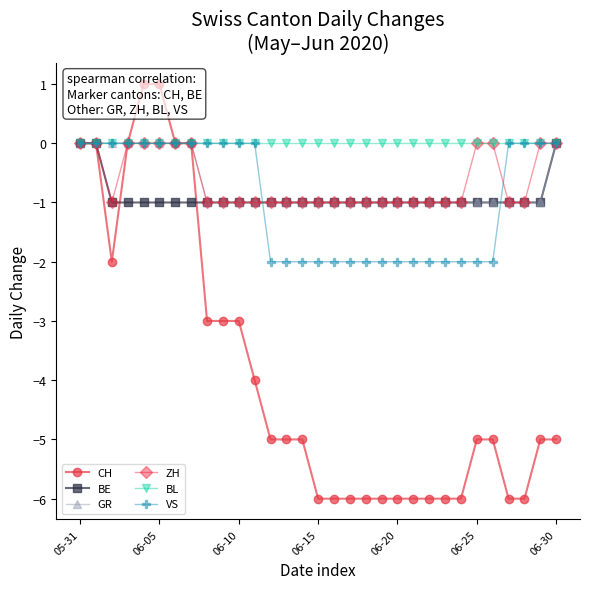

What are all the series names shown in the legend?

CH, BE, GR, ZH, BL, VS